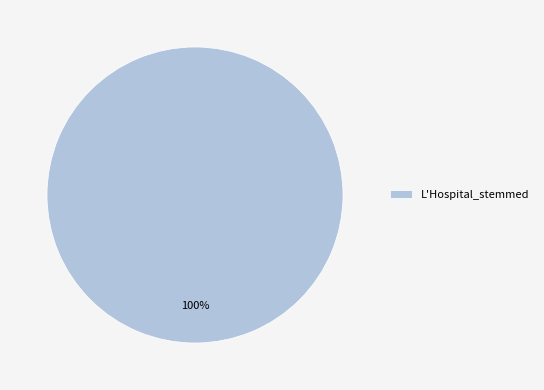

Does L'Hospital_stemmed account for over 50% of the chart?

Yes